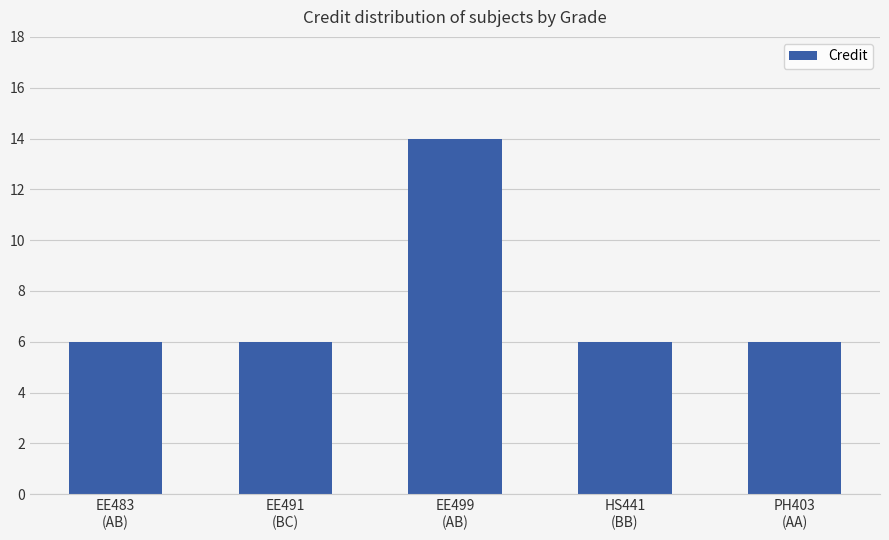

Between EE499
(AB) and HS441
(BB), which is larger?

EE499
(AB)